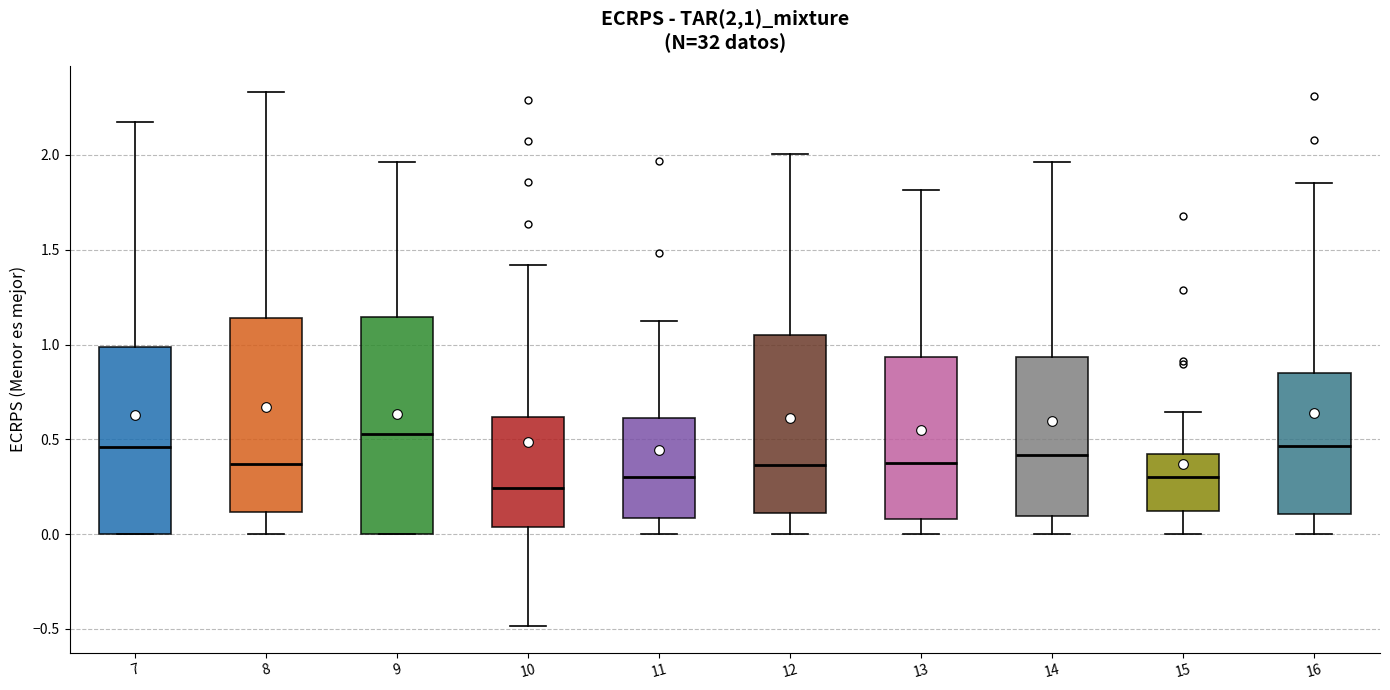

Where is the lower edge of the box at x = 11 on the y-axis? The values are not printed on the chart, so give them approximately, as read against the axis.

0.10